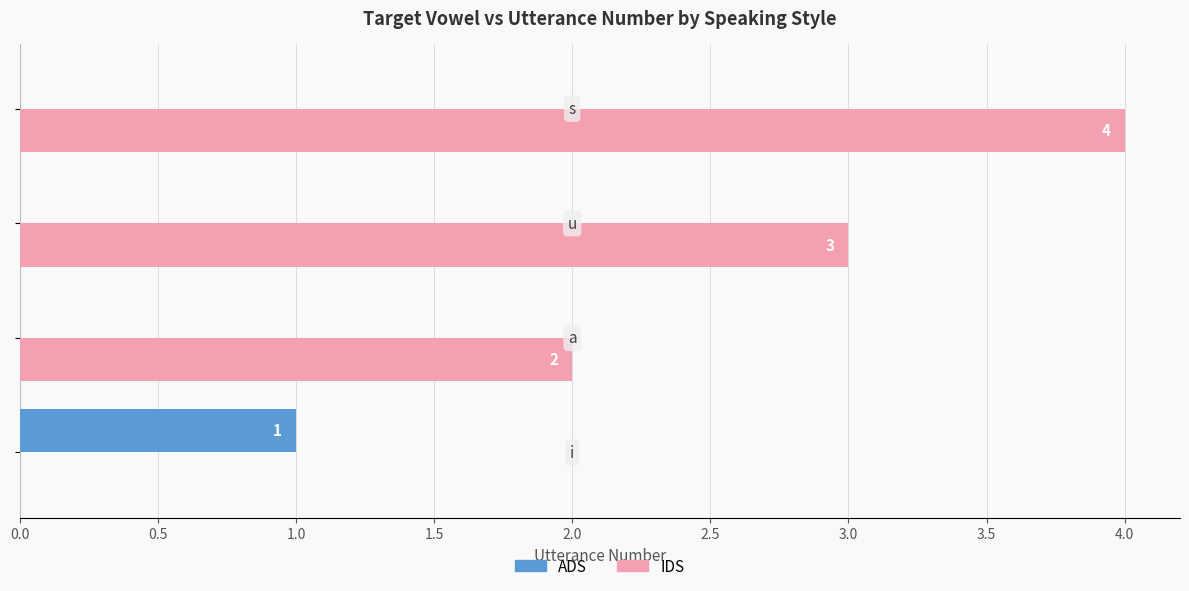

What is the sum of all ADS values?

1